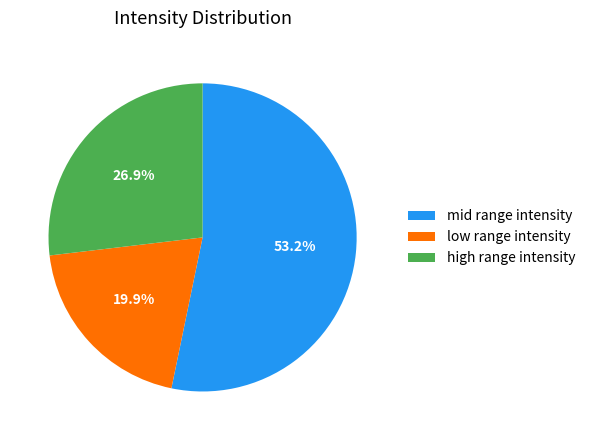

Approximately how many times larger is the value at high range intensity compared to mid range intensity?

0.5